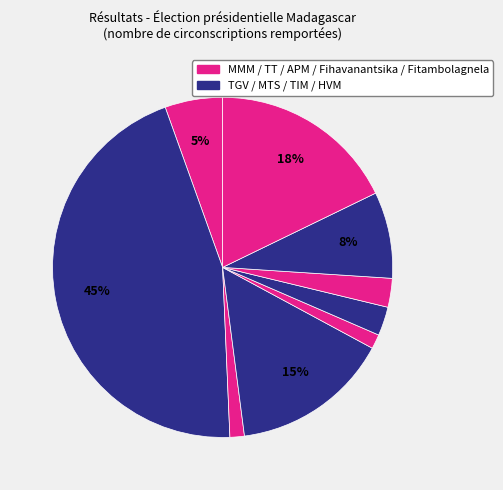

To the nearest percent, what is the difference between the largest and smallest slice percentages?

44%